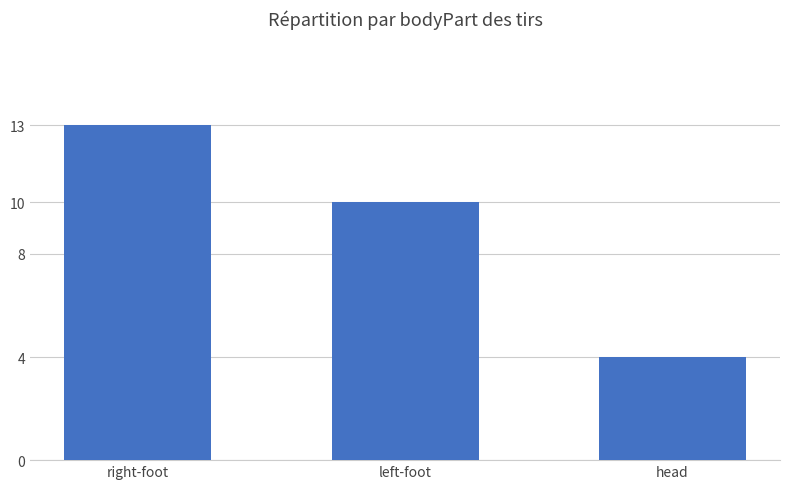

Does the chart contain stacked bars?

No